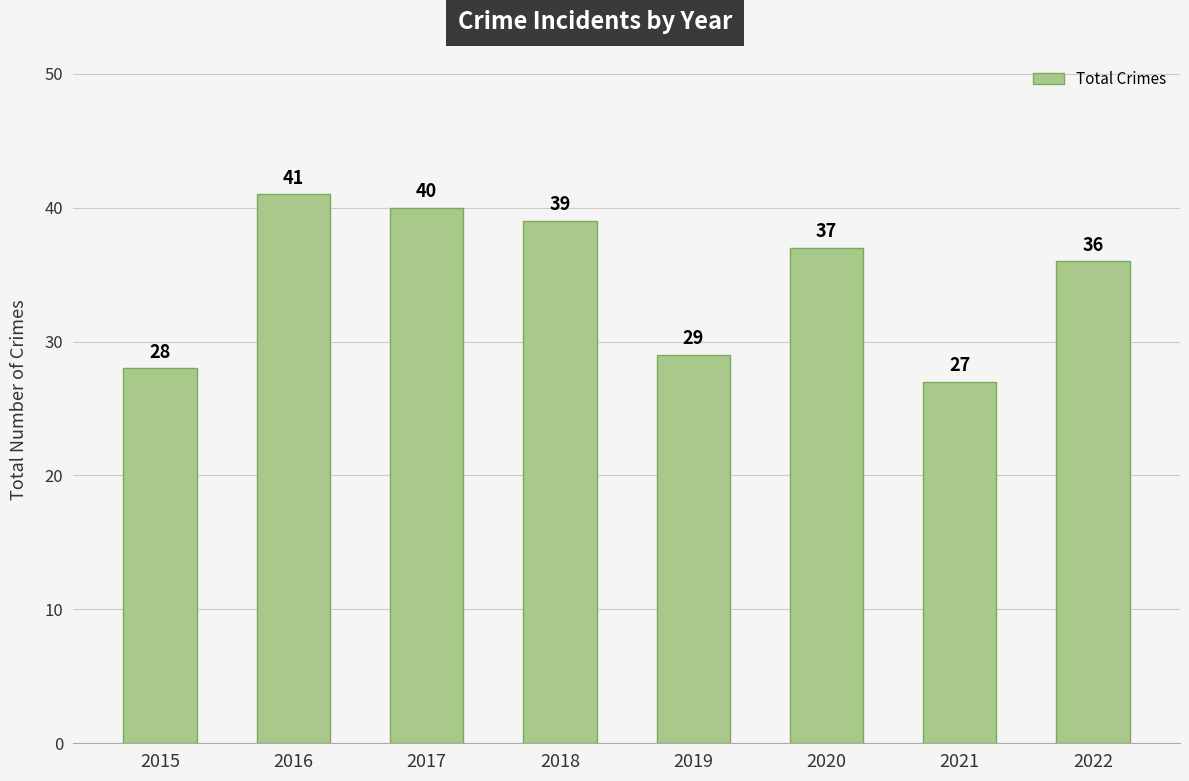

List the labels in order of value, largest first.

2016, 2017, 2018, 2020, 2022, 2019, 2015, 2021